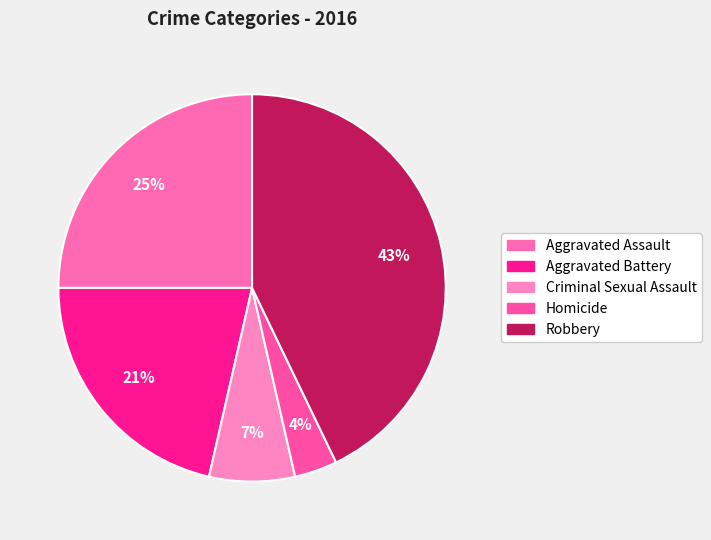

To the nearest percent, what is the combined percentage of Robbery and Aggravated Assault?

68%